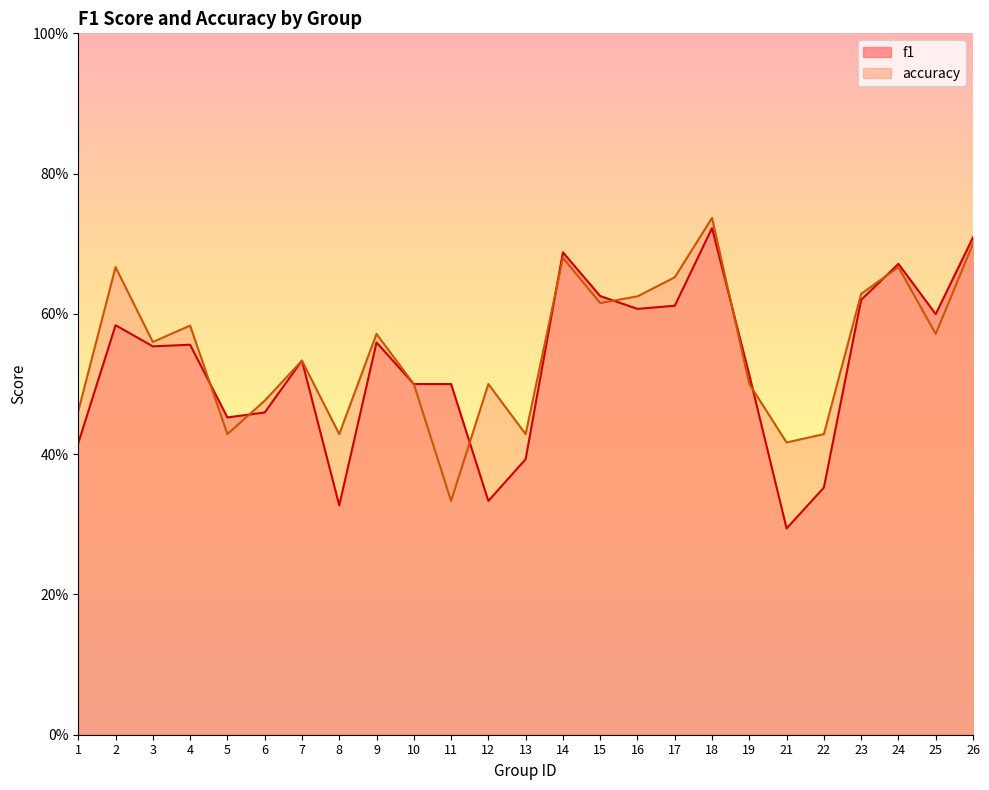

Rank the series at 25 from lowest to highest value.

accuracy, f1